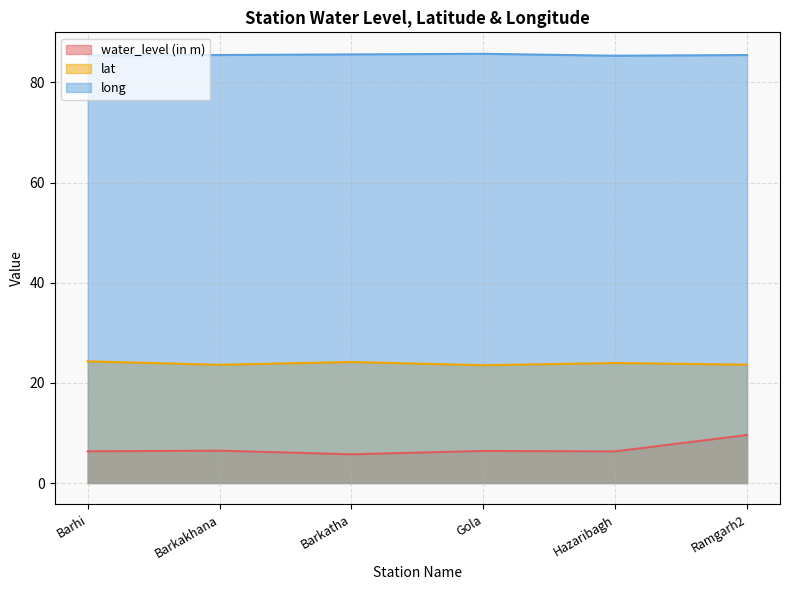

Which series has the widest spread of values?

water_level (in m)